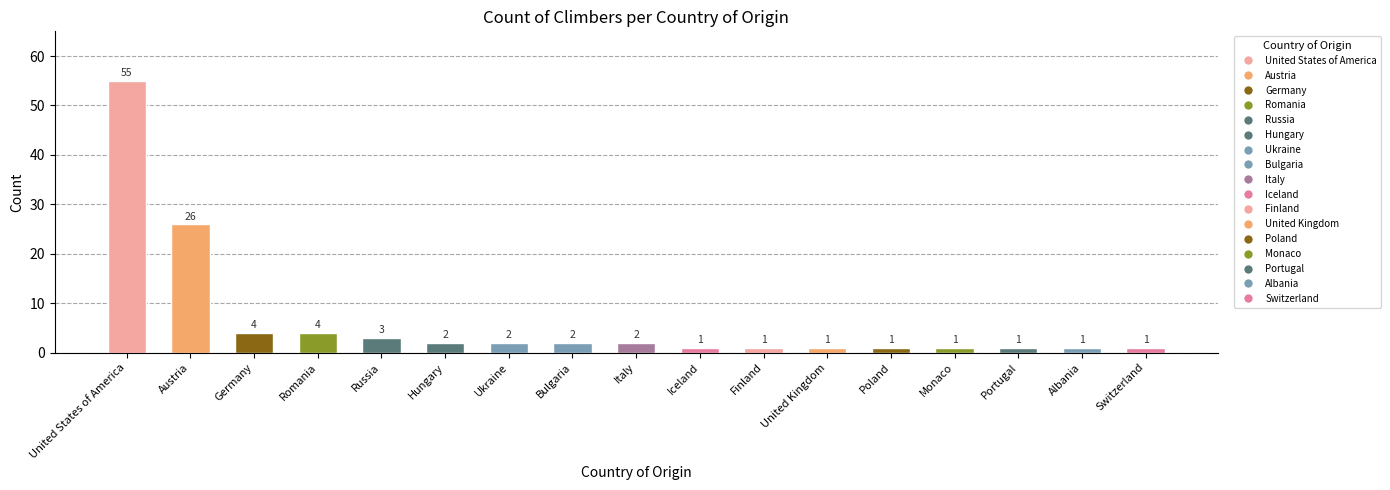

What is the difference between the maximum and second lowest values?

54